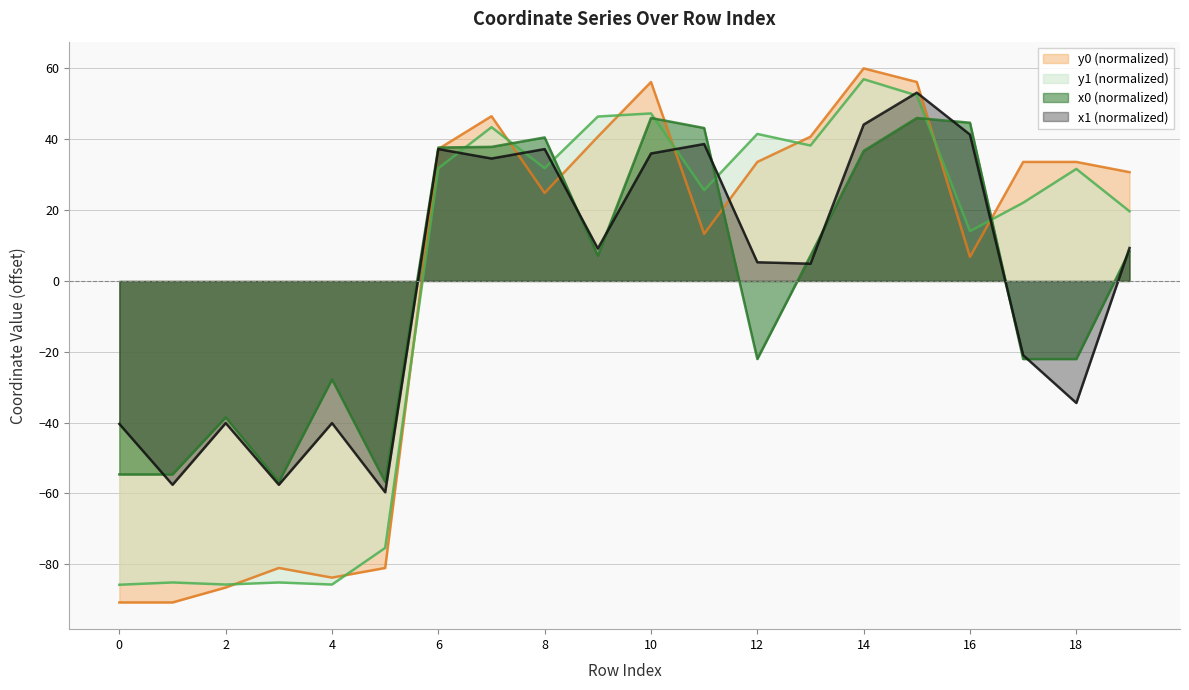

Rank the series at 9 from lowest to highest value.

x0, x1, y0, y1